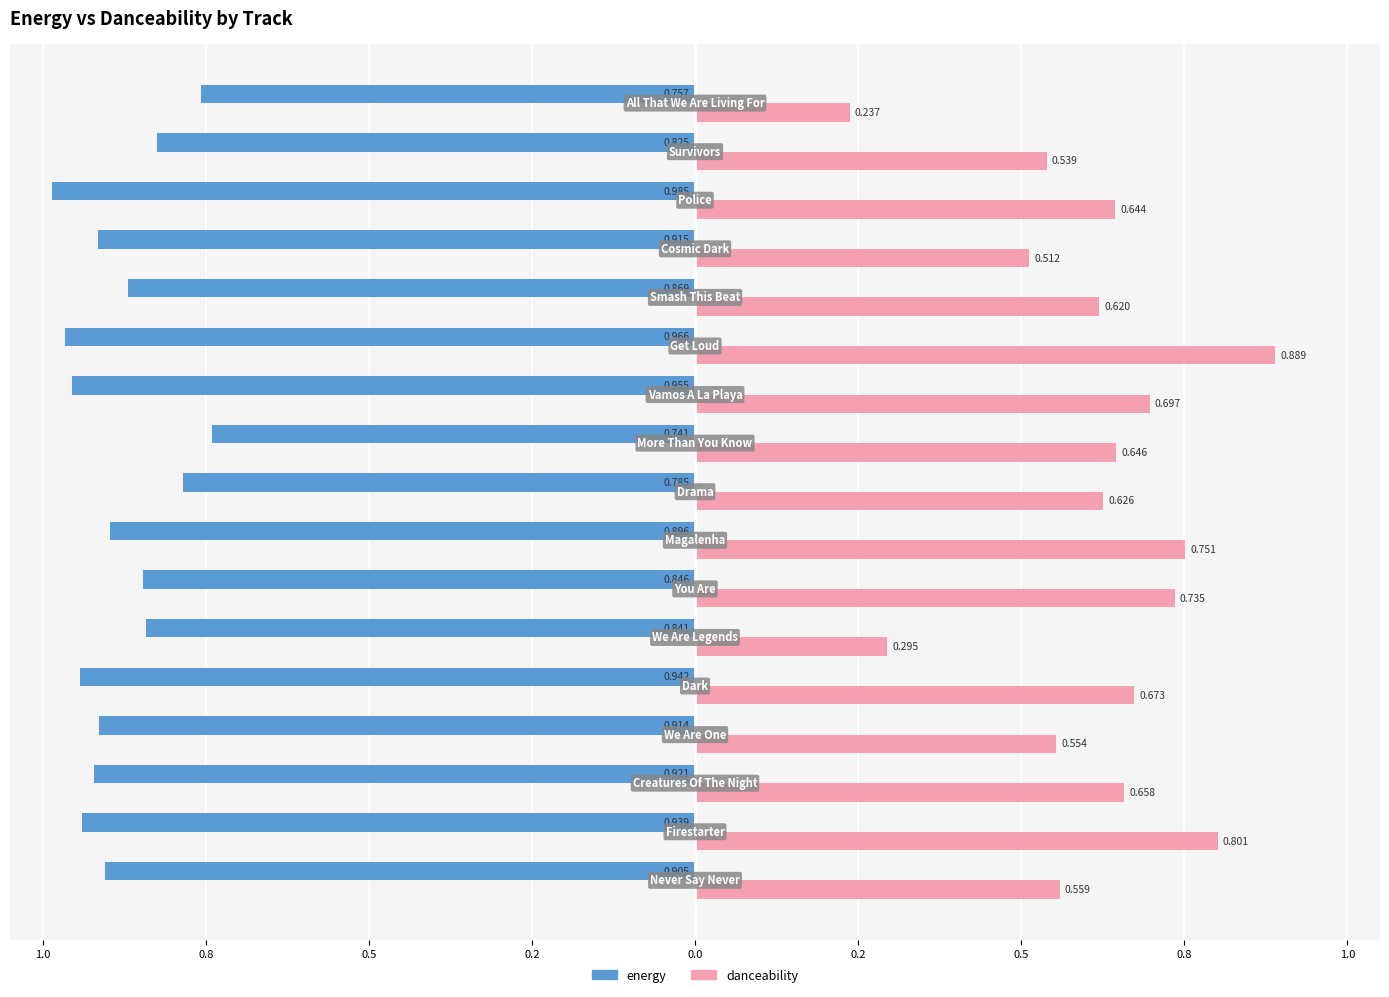

What is the difference between the second highest and minimum values in the danceability series?

0.6